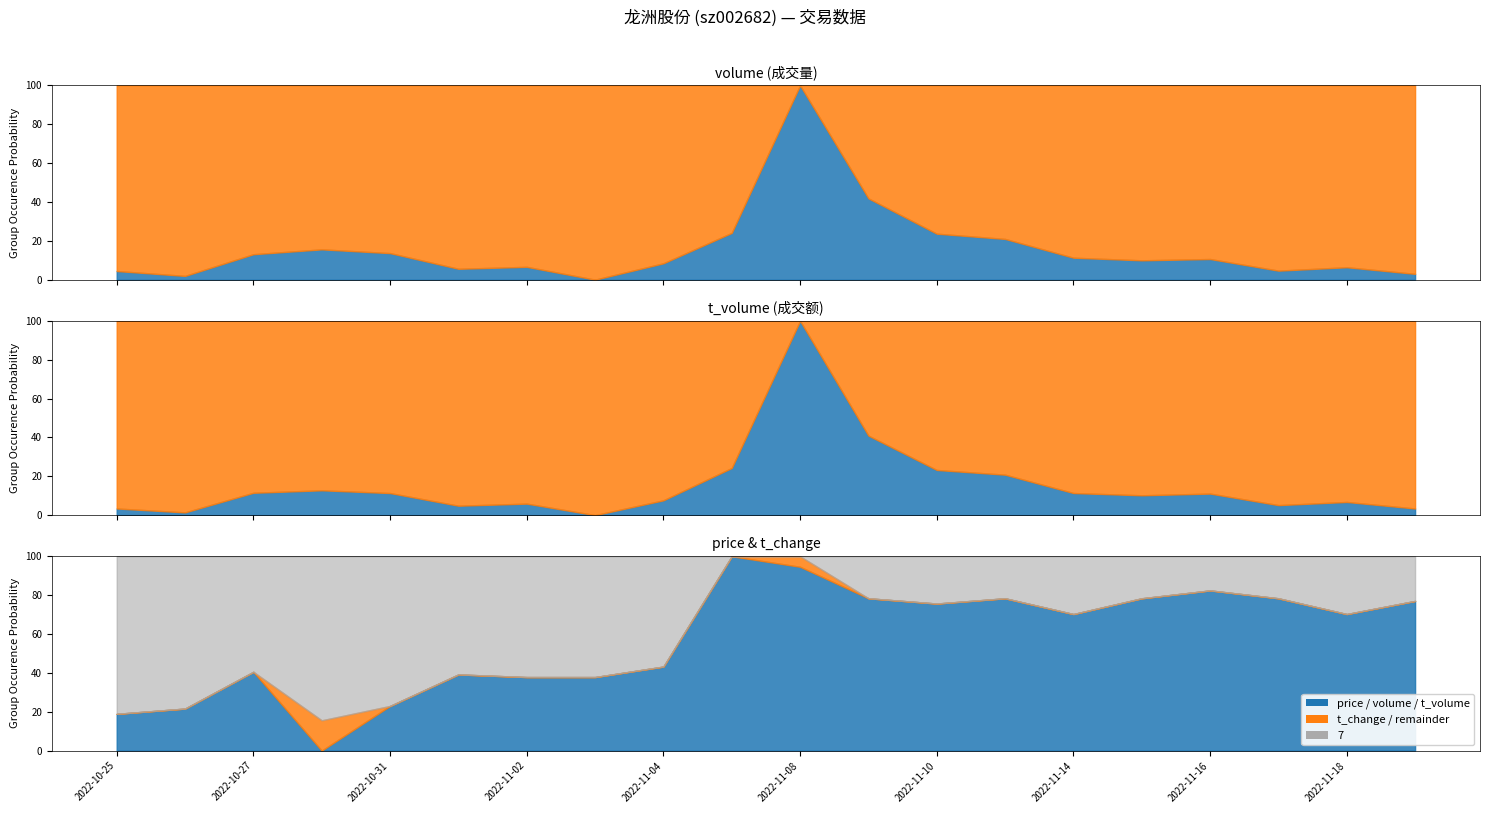

Which series has the largest total across all categories?

volume